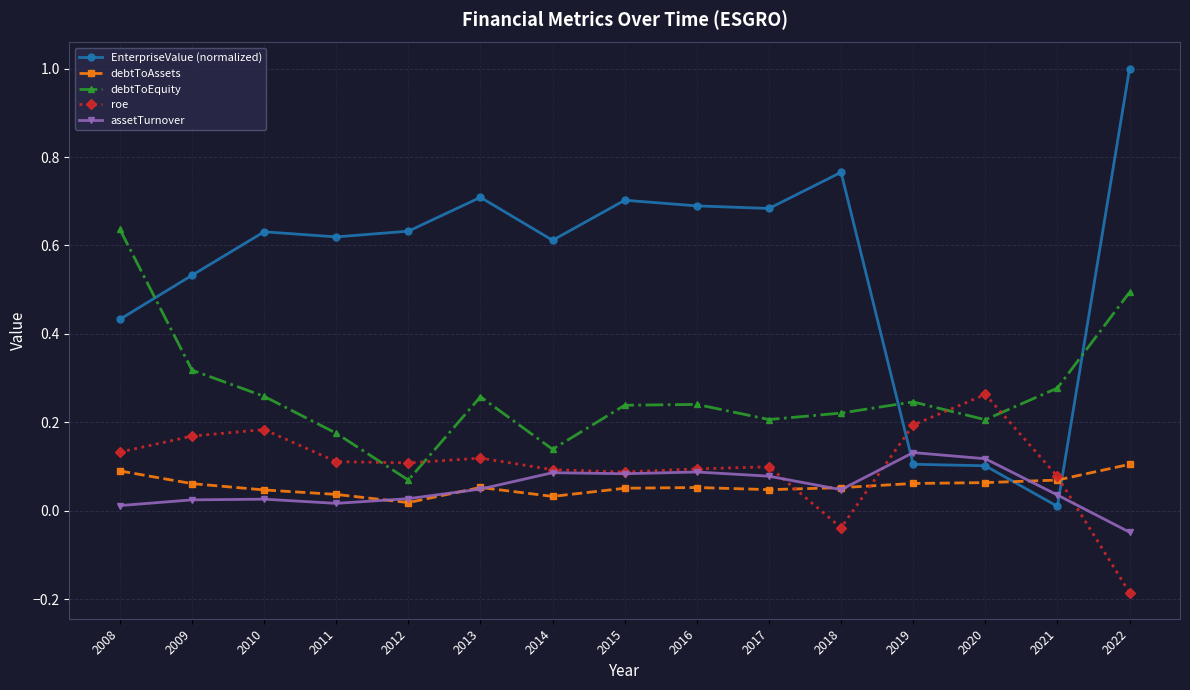

What is the sum of the EnterpriseValue (normalized) values at 2017 and 2012?

1.3